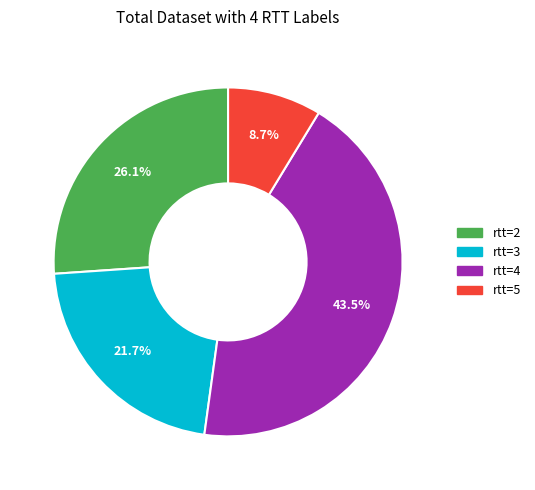

How many slices are in this pie chart?

4